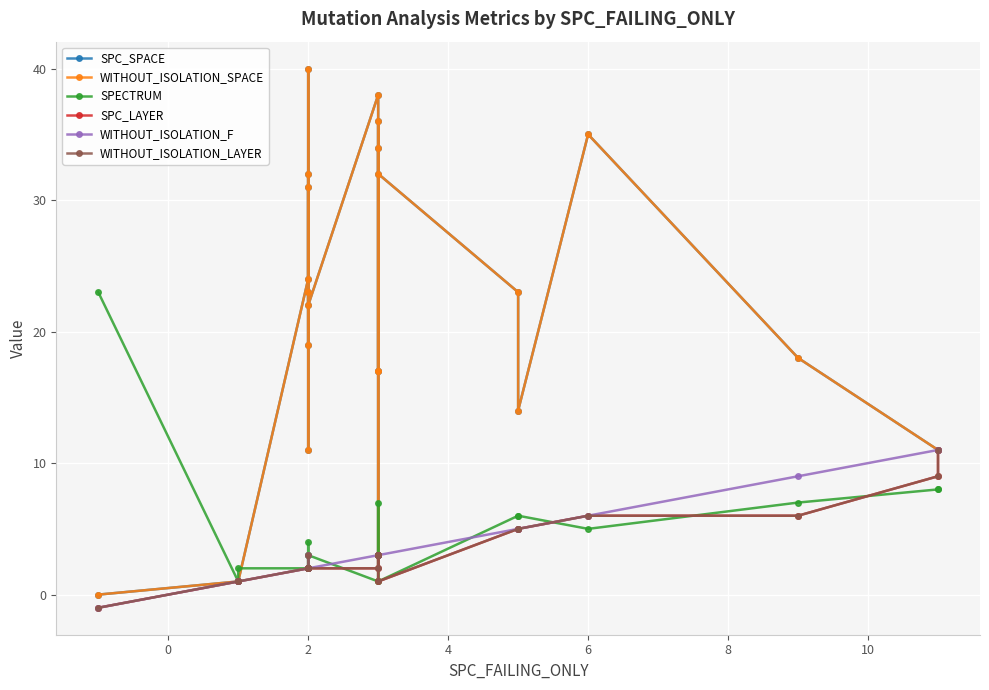

Which series has the largest total across all categories?

SPC_SPACE